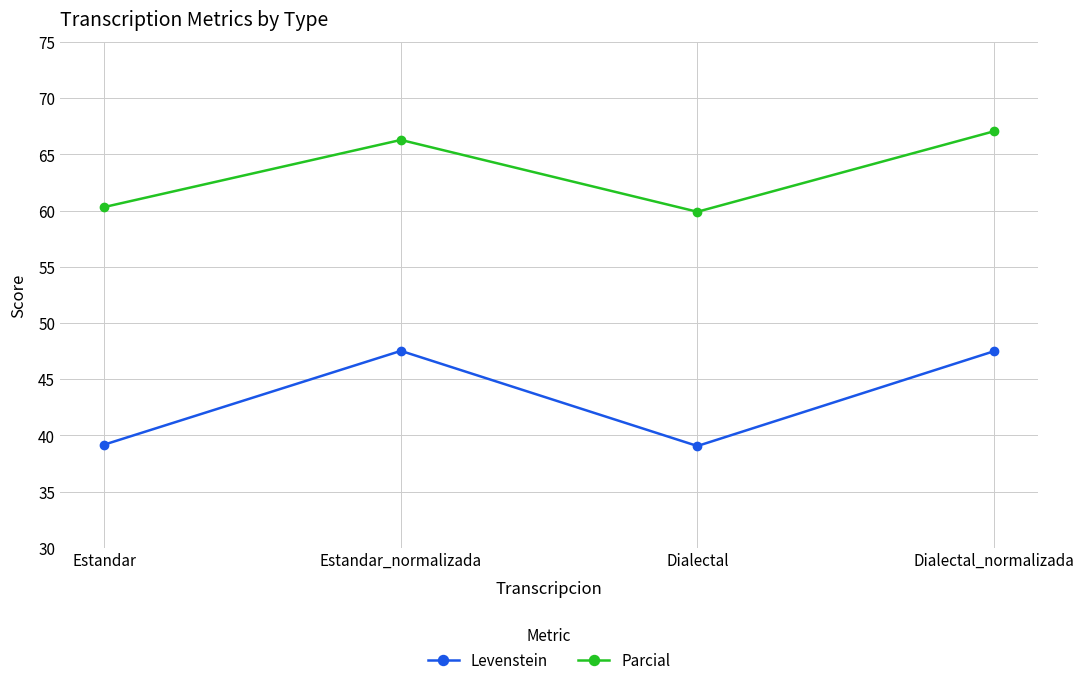

Which series has the largest range (max minus min)?

Levenstein